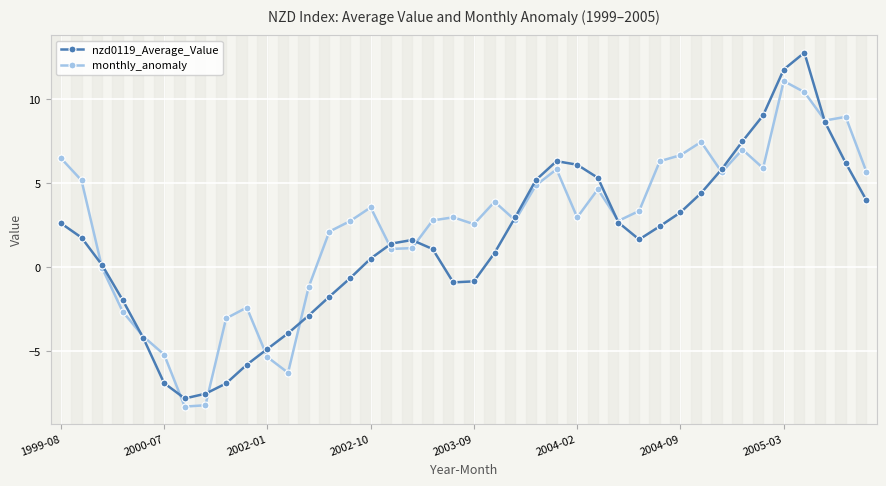

What are all the series names shown in the legend?

nzd0119_Average_Value, monthly_anomaly